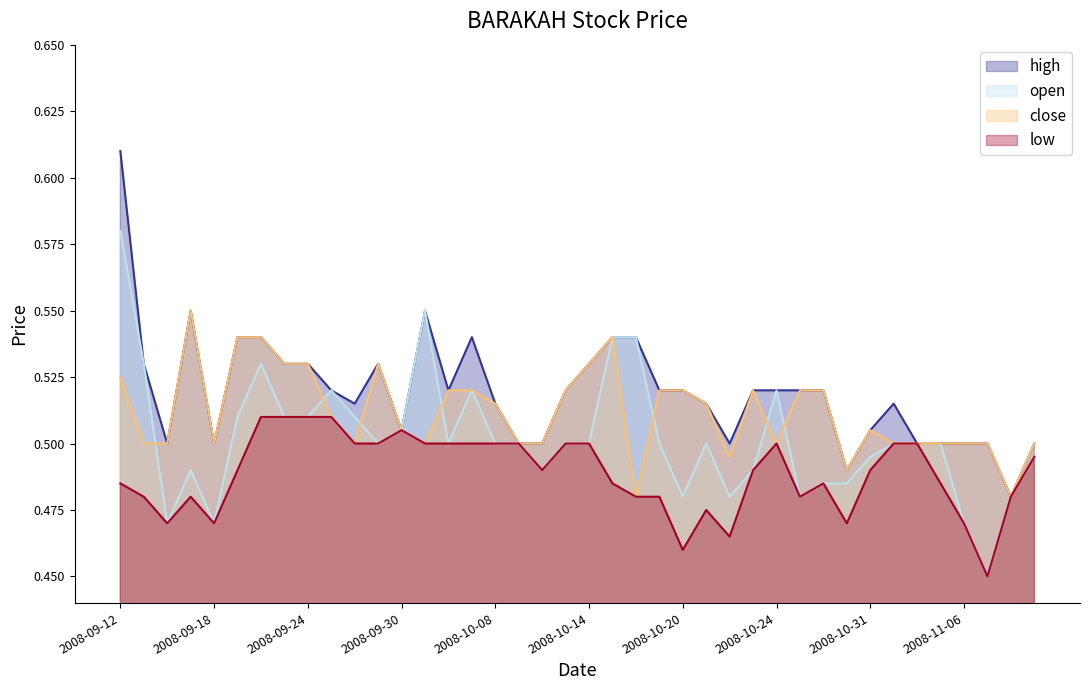

What is the difference between the highest and lowest values at 2008-10-03?

0.1